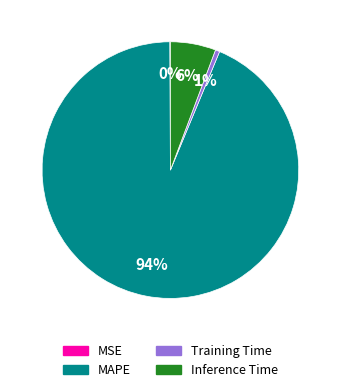

Is it true that MAPE is 88% of the pie?

False